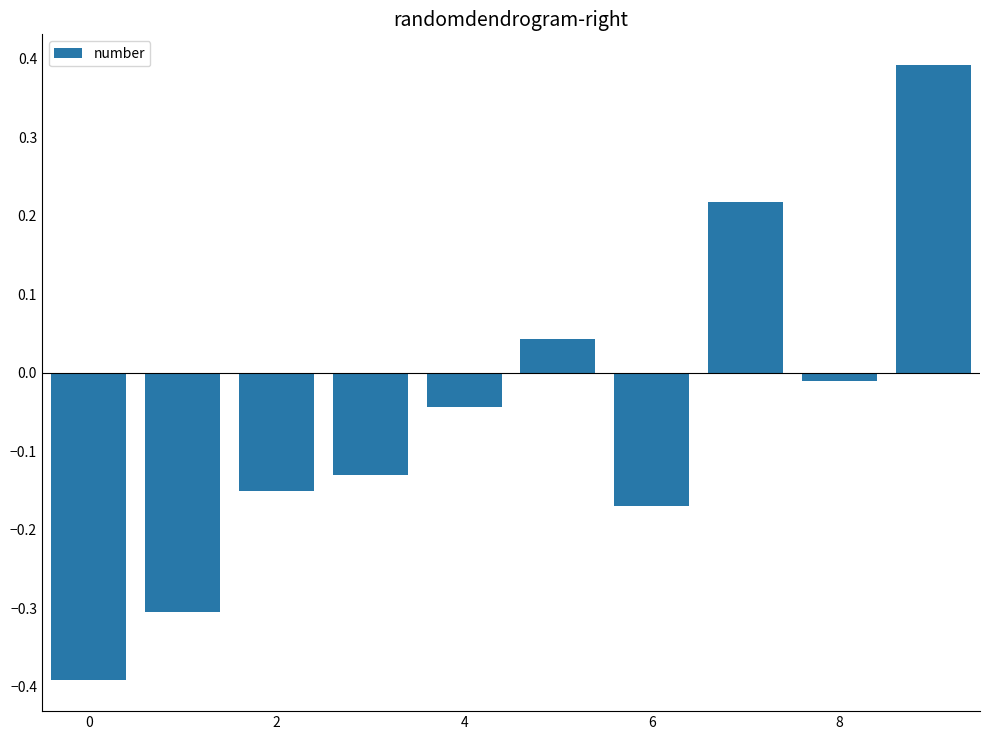

What is the sum of all values?

-0.5